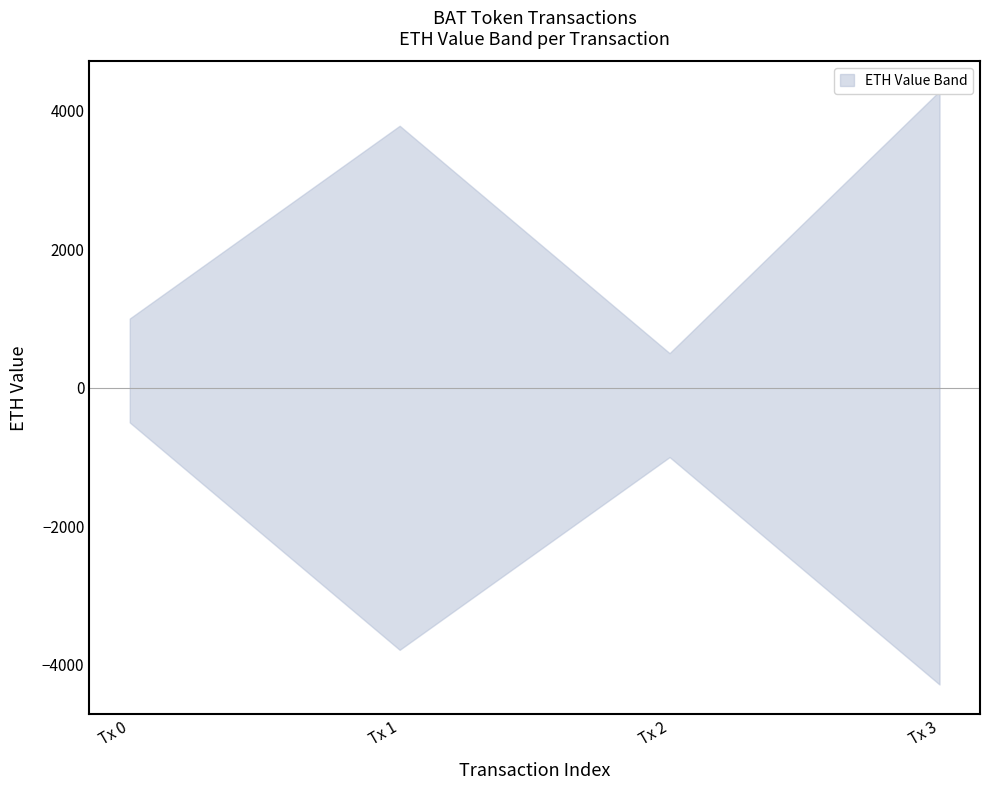

Count the number of categories in the chart.

4